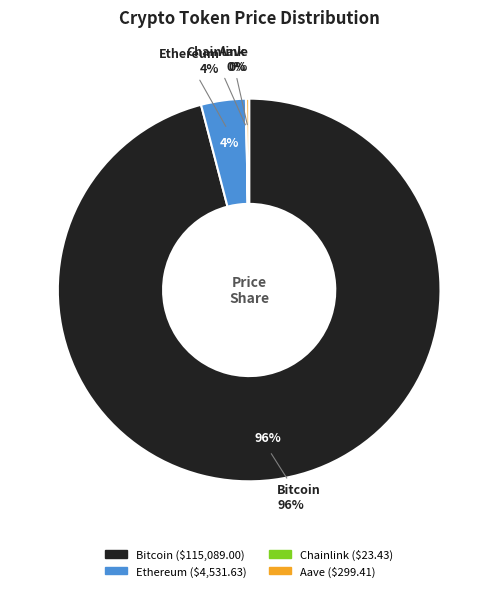

What is the majority slice?

Bitcoin